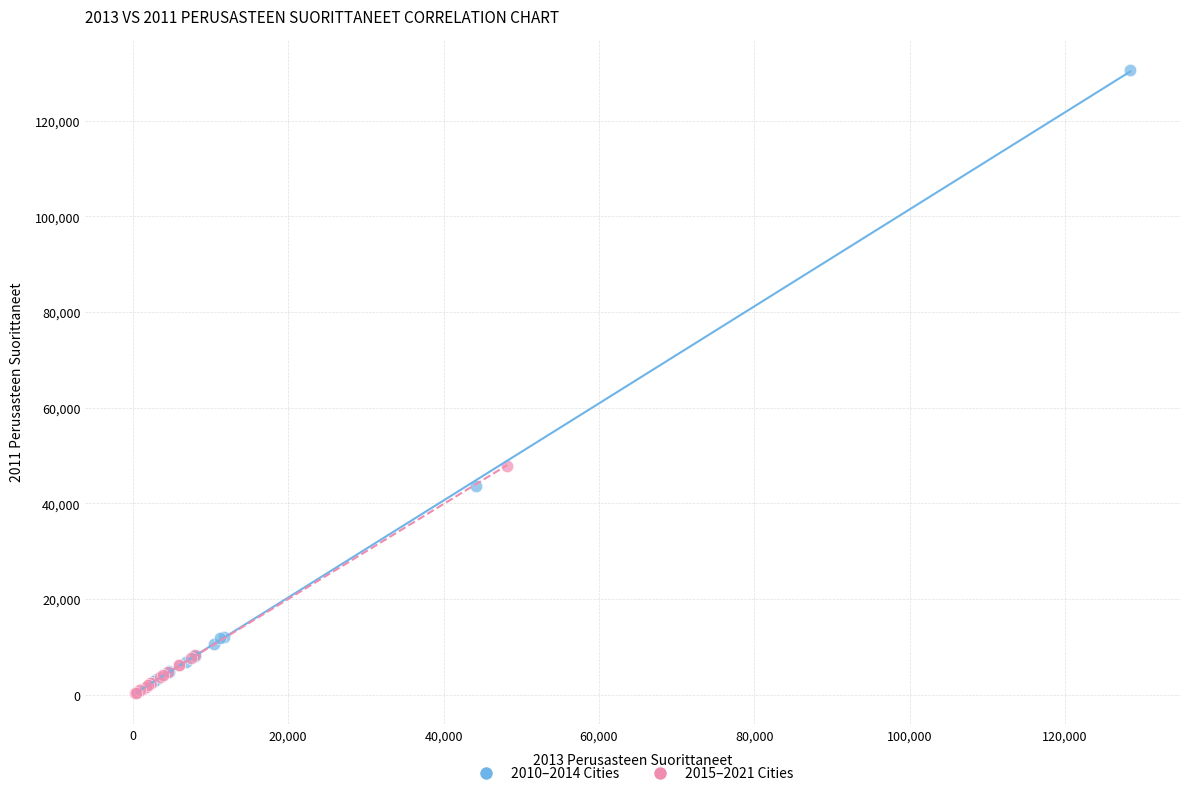

Which series reaches the maximum Y coordinate?

2010–2014 Cities